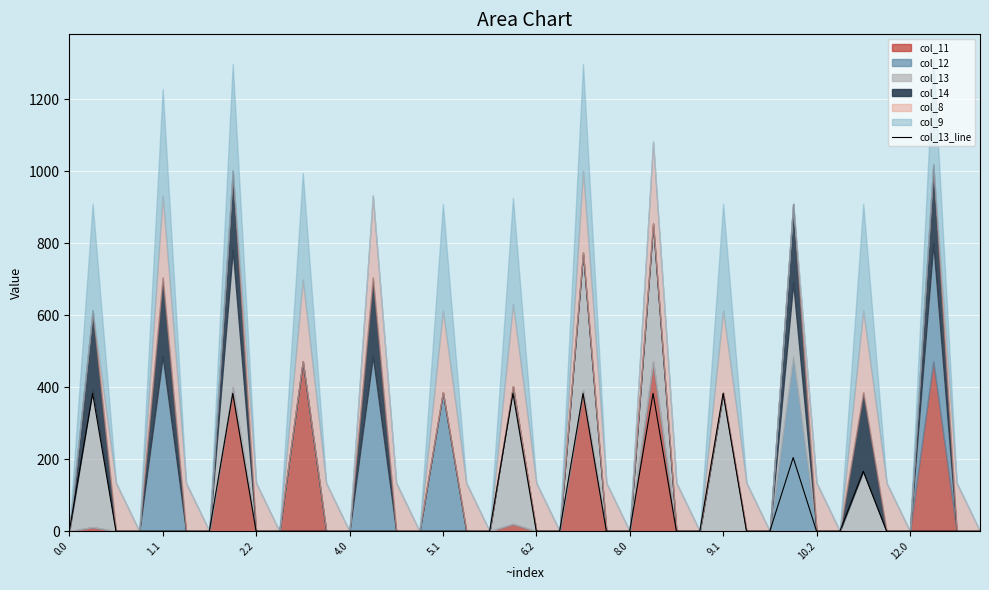

What is the maximum value for col_13_line?

382.7